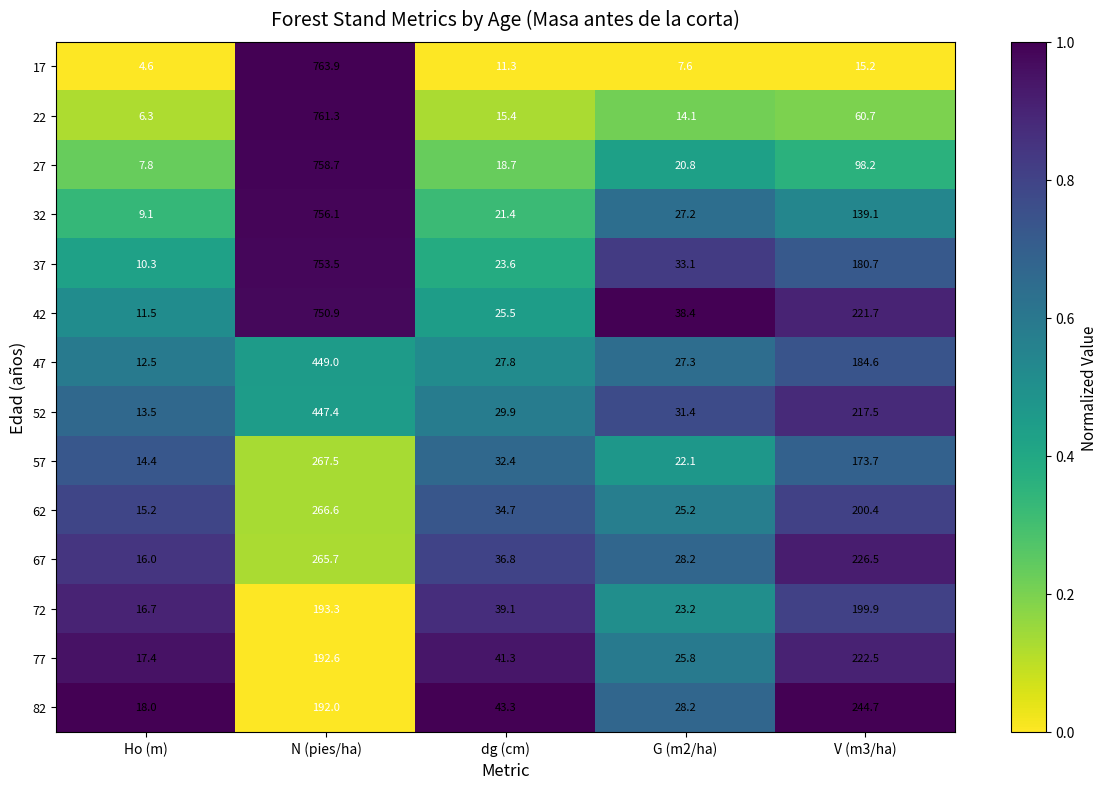

Which series changed the most between N (pies/ha) and G (m2/ha)?

17